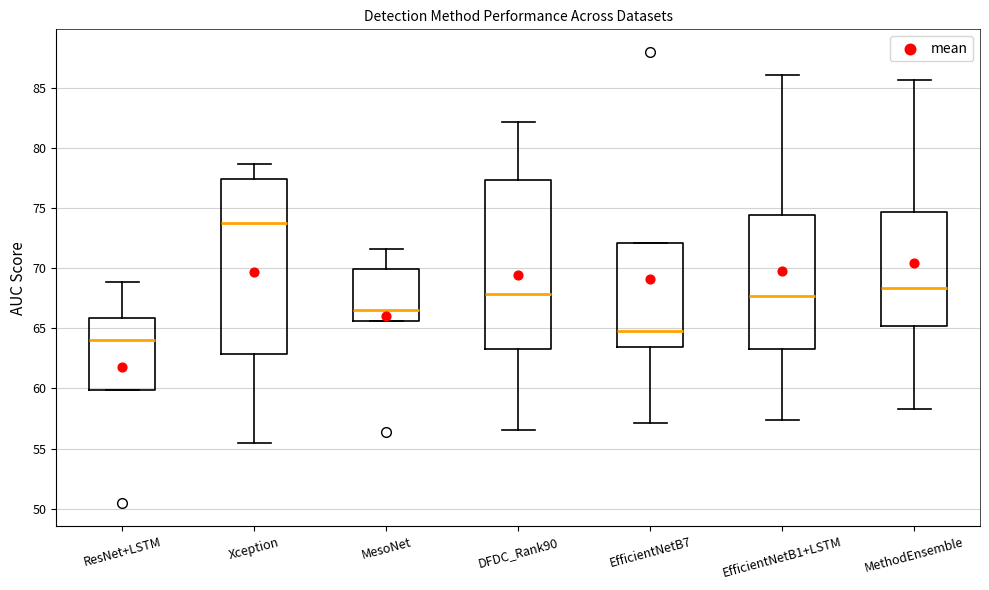

Reading left to right, transcribe this box plot: for each box, give where its median line is, the range the box spans, and where its two whiskers end, as read against the y-axis. The values are not printed on the chart, so give them approximately, as read against the axis.

ResNet+LSTM: median 64.0, box 60.0 to 66.0, whiskers 60.0 to 69.0
Xception: median 74.0, box 63.0 to 77.5, whiskers 55.5 to 78.5
MesoNet: median 66.5, box 65.5 to 70.0, whiskers 65.5 to 71.5
DFDC_Rank90: median 68.0, box 63.5 to 77.5, whiskers 56.5 to 82.0
EfficientNetB7: median 65.0, box 63.5 to 72.0, whiskers 57.0 to 72.0
EfficientNetB1+LSTM: median 67.5, box 63.5 to 74.5, whiskers 57.5 to 86.0
MethodEnsemble: median 68.5, box 65.0 to 74.5, whiskers 58.5 to 85.5